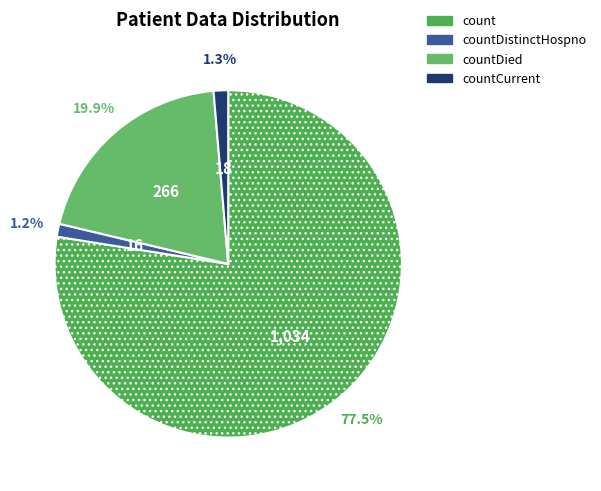

Count the number of slices in the pie.

4